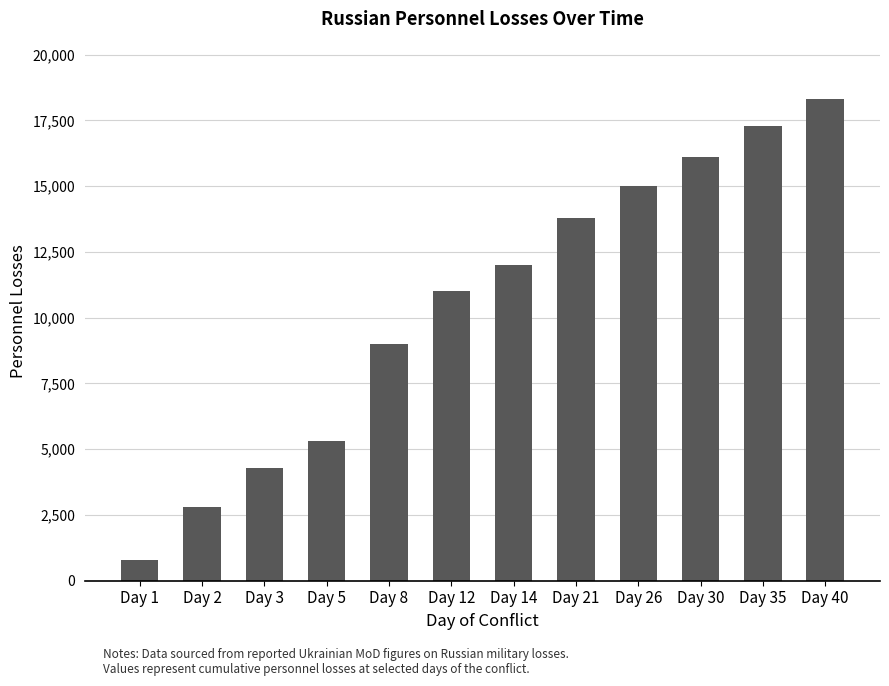

Rank the categories by value from lowest to highest.

Day 1, Day 2, Day 3, Day 5, Day 8, Day 12, Day 14, Day 21, Day 26, Day 30, Day 35, Day 40